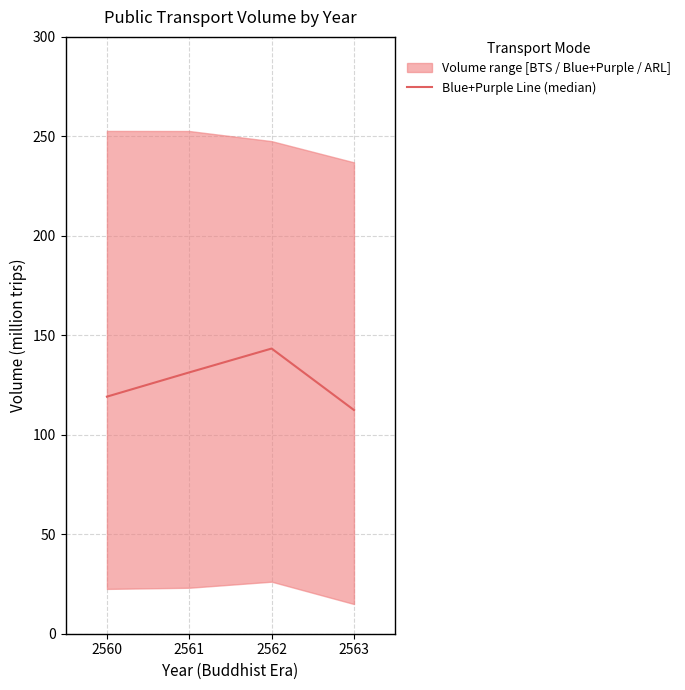

What is the ratio of the value at 2562 to the value at 2563?

1.3